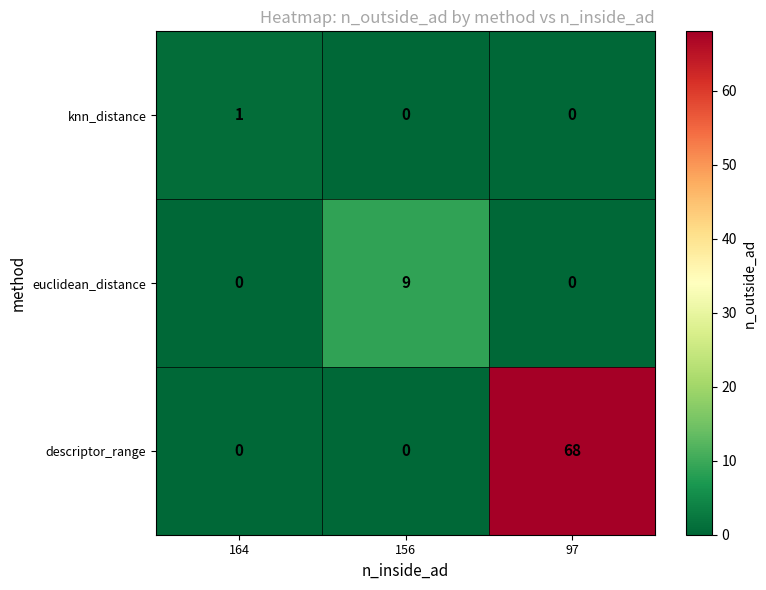

What value does the euclidean_distance series have at 156?

9